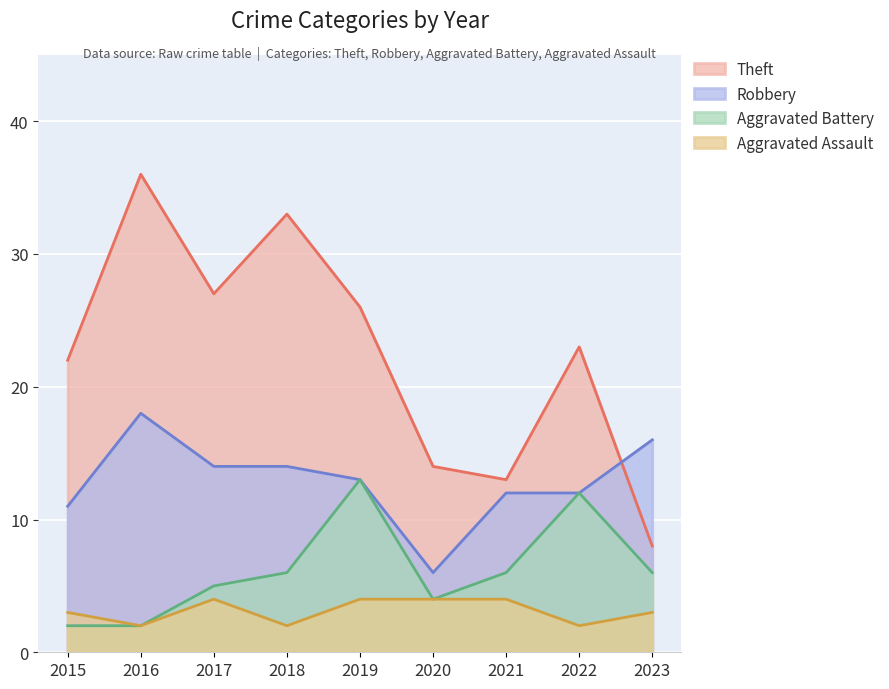

Is it true that Robbery equals 18 at 2016?

True